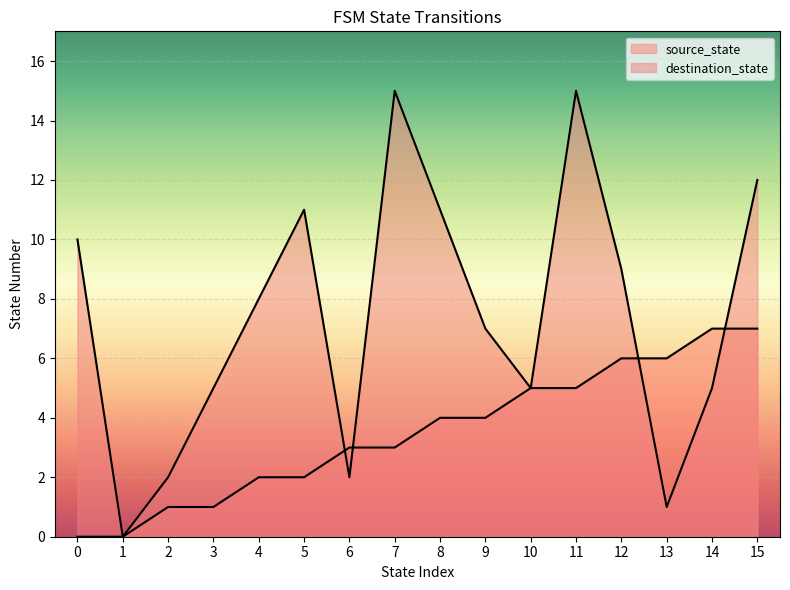

How many lines are shown in the chart?

2